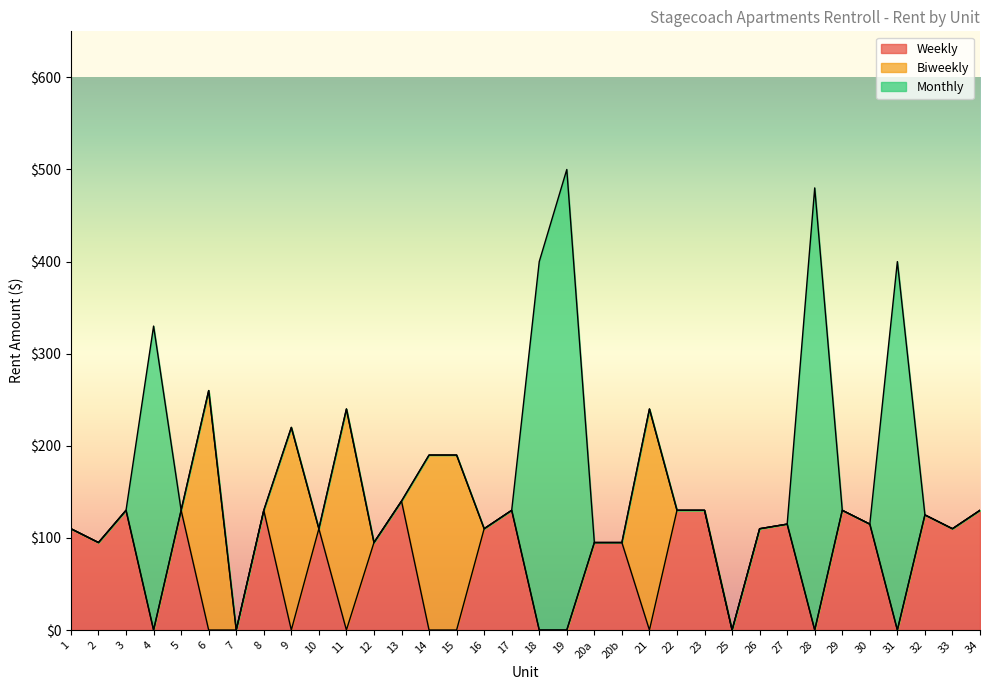

Rank the categories by Weekly value from lowest to highest.

4, 6, 7, 9, 11, 14, 15, 18, 19, 21, 25, 28, 31, 2, 12, 20a, 20b, 1, 10, 16, 26, 33, 27, 30, 32, 3, 5, 8, 17, 22, 23, 29, 34, 13